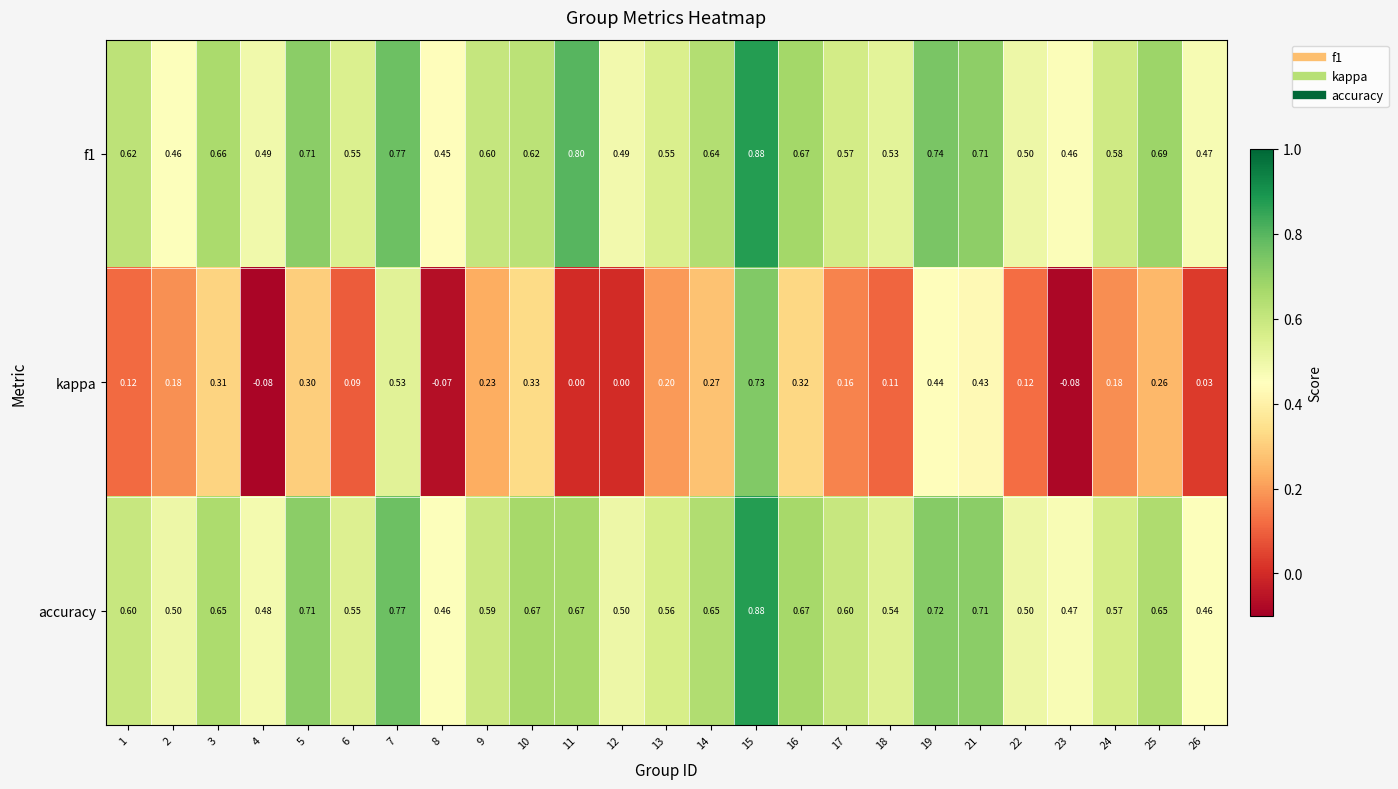

Between 6 and 7, which series saw the biggest shift?

kappa